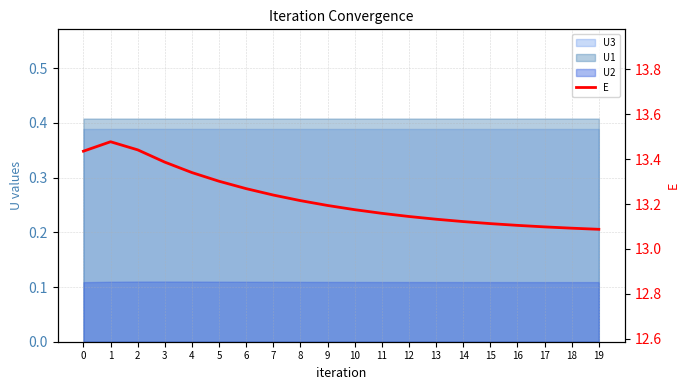

List the labels in order of value, largest first.

1, 2, 0, 3, 4, 5, 6, 7, 8, 9, 10, 11, 12, 13, 14, 15, 16, 17, 18, 19